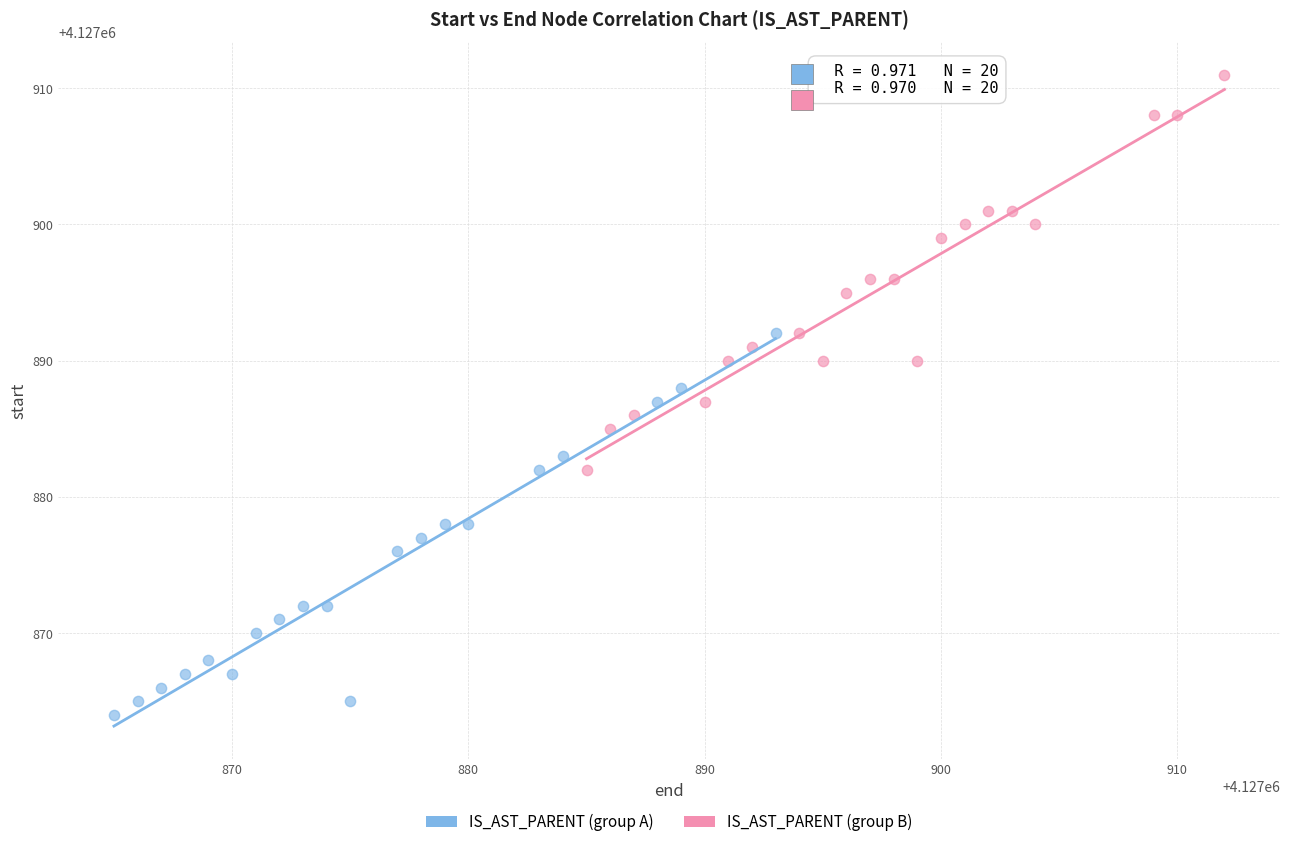

What are all the series names shown in the legend?

IS_AST_PARENT (group A), IS_AST_PARENT (group B)